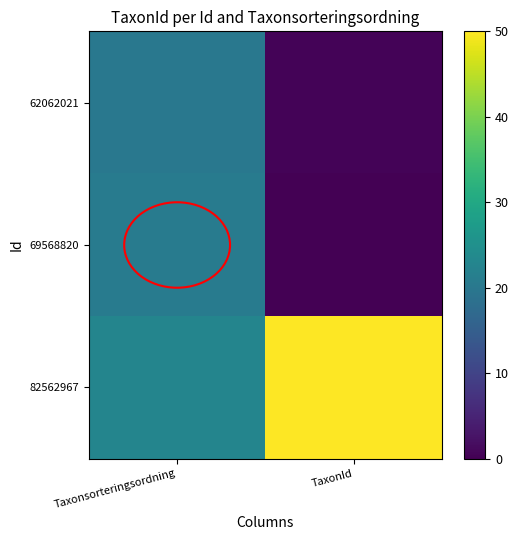

How many series are shown in this chart?

3